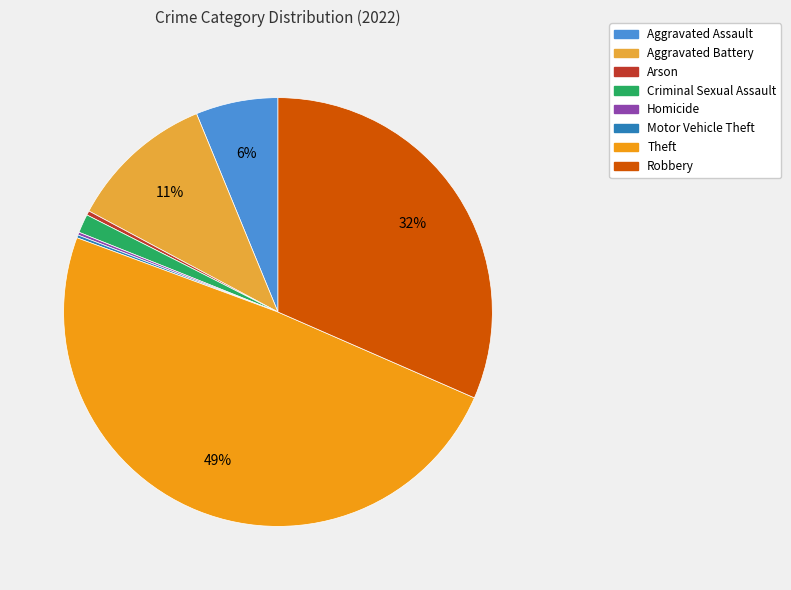

To the nearest percent, what is the combined percentage of Aggravated Battery and Aggravated Assault?

17%